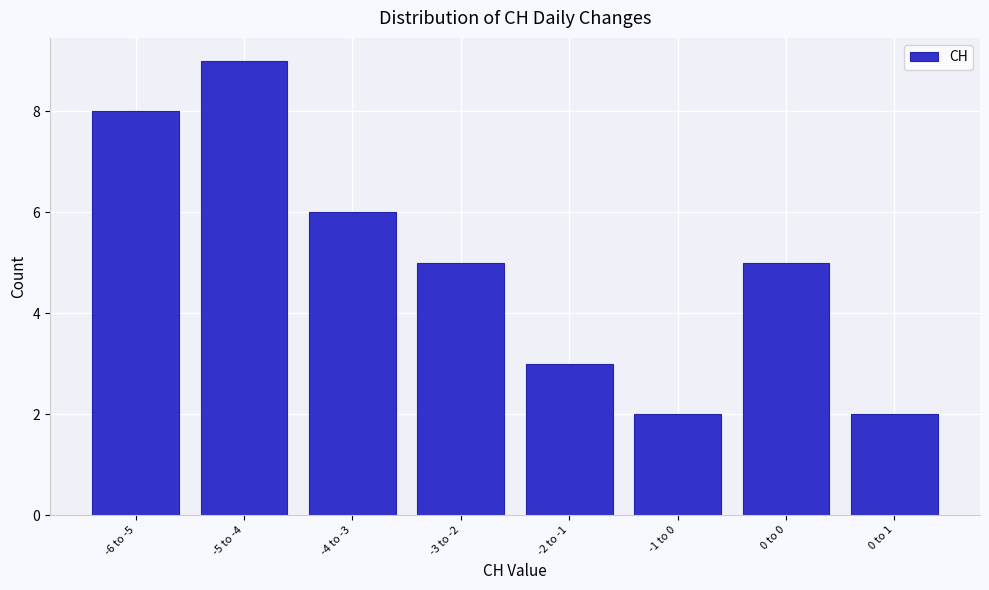

Reading right to left, extract all data points from this chart.

0 to 1=2	0 to 0=5	-1 to 0=2	-2 to -1=3	-3 to -2=5	-4 to -3=6	-5 to -4=9	-6 to -5=8